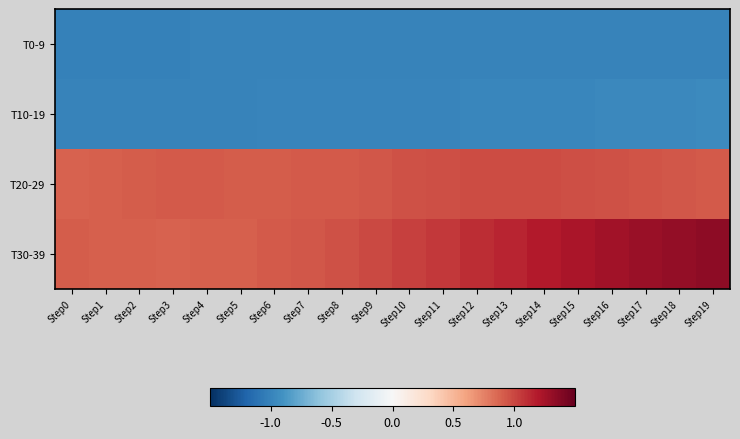

Reading right to left, what are all the values shown in this chart?

T0-9: Step19=-1.0	Step18=-1.0	Step17=-1.0	Step16=-1.0	Step15=-1.0	Step14=-1.0	Step13=-1.0	Step12=-1.0	Step11=-1.0	Step10=-1.0	Step9=-1.0	Step8=-1.0	Step7=-1.0	Step6=-1.0	Step5=-1.0	Step4=-1.0	Step3=-1.0	Step2=-1.0	Step1=-1.0	Step0=-1.0
T10-19: Step19=-1.0	Step18=-1.0	Step17=-1.0	Step16=-1.0	Step15=-1.0	Step14=-1.0	Step13=-1.0	Step12=-1.0	Step11=-1.0	Step10=-1.0	Step9=-1.0	Step8=-1.0	Step7=-1.0	Step6=-1.0	Step5=-1.0	Step4=-1.0	Step3=-1.0	Step2=-1.0	Step1=-1.0	Step0=-1.0
T20-29: Step19=0.9	Step18=0.9	Step17=0.9	Step16=1.0	Step15=1.0	Step14=1.0	Step13=1.0	Step12=1.0	Step11=1.0	Step10=1.0	Step9=0.9	Step8=0.9	Step7=0.9	Step6=0.9	Step5=0.9	Step4=0.9	Step3=0.9	Step2=0.9	Step1=0.9	Step0=0.9
T30-39: Step19=1.3	Step18=1.3	Step17=1.3	Step16=1.3	Step15=1.2	Step14=1.2	Step13=1.1	Step12=1.1	Step11=1.1	Step10=1.0	Step9=1.0	Step8=1.0	Step7=0.9	Step6=0.9	Step5=0.9	Step4=0.9	Step3=0.9	Step2=0.9	Step1=0.9	Step0=0.9